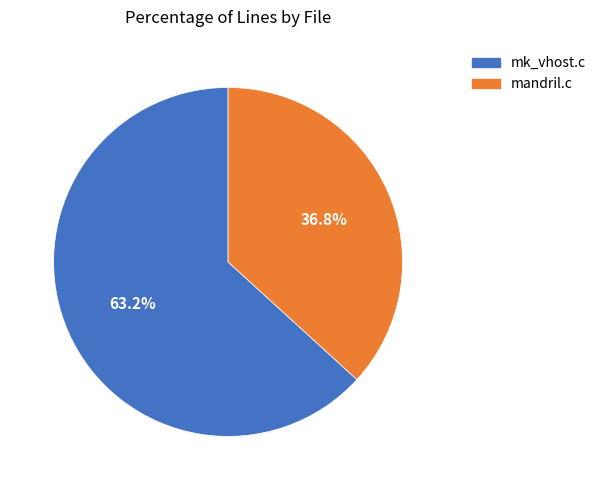

Which slice is the largest?

mk_vhost.c